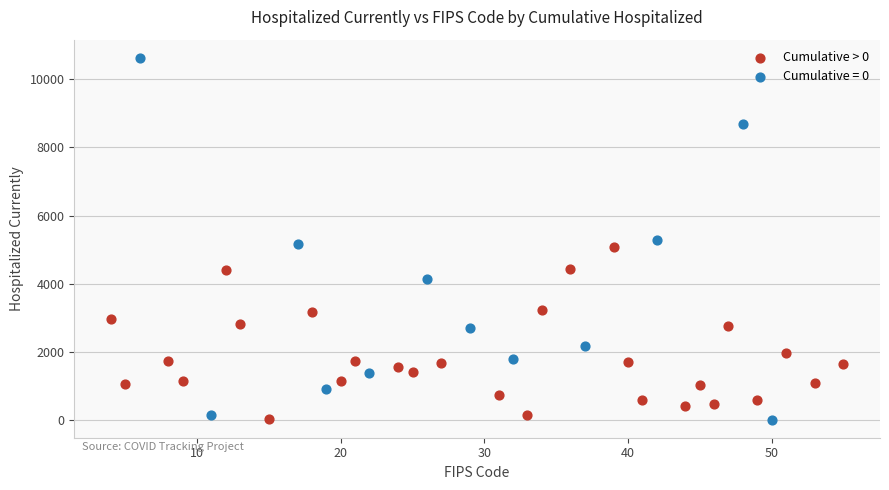

Which series has the widest spread of Y values?

Cumulative = 0